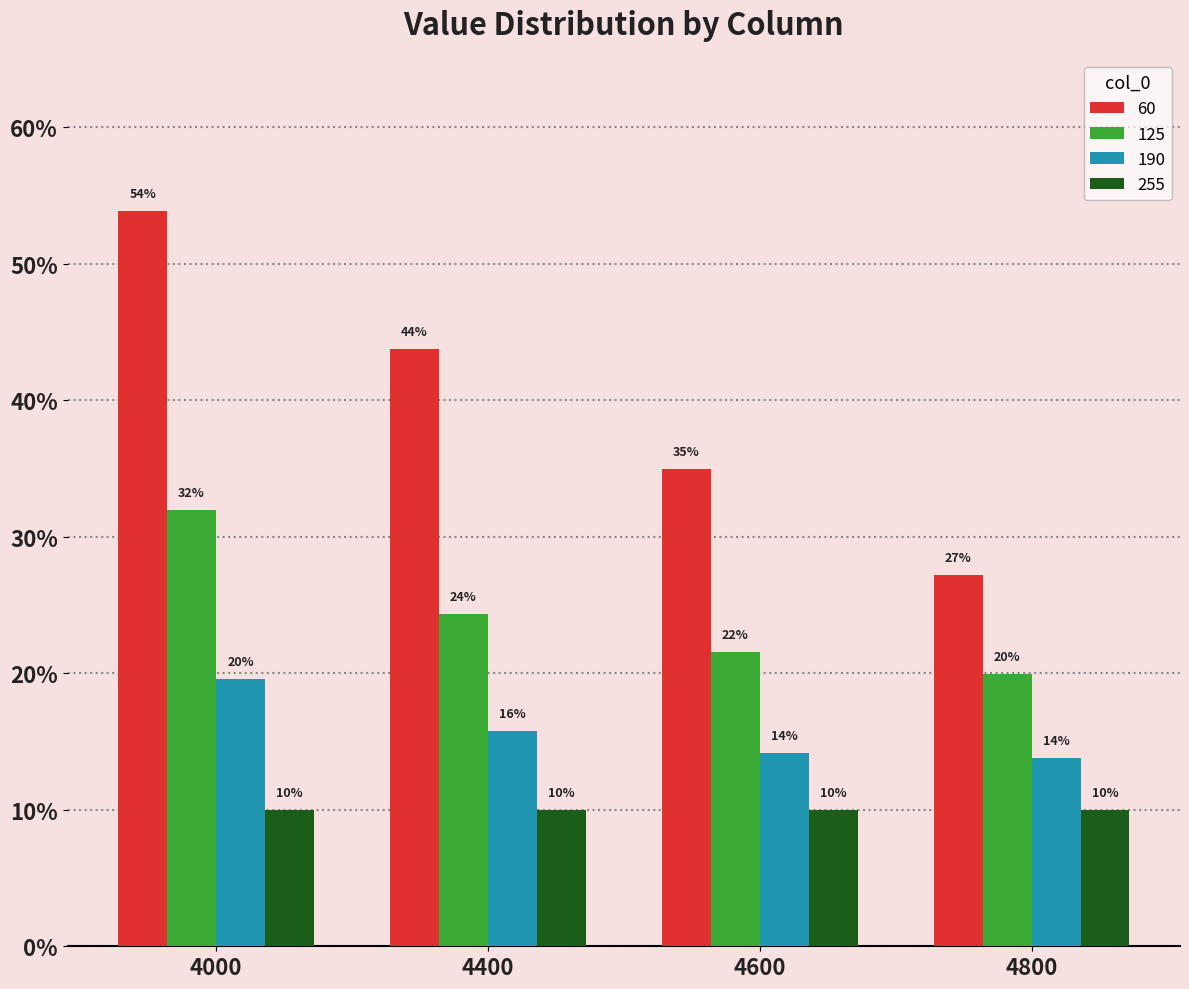

Are the bars horizontal?

No